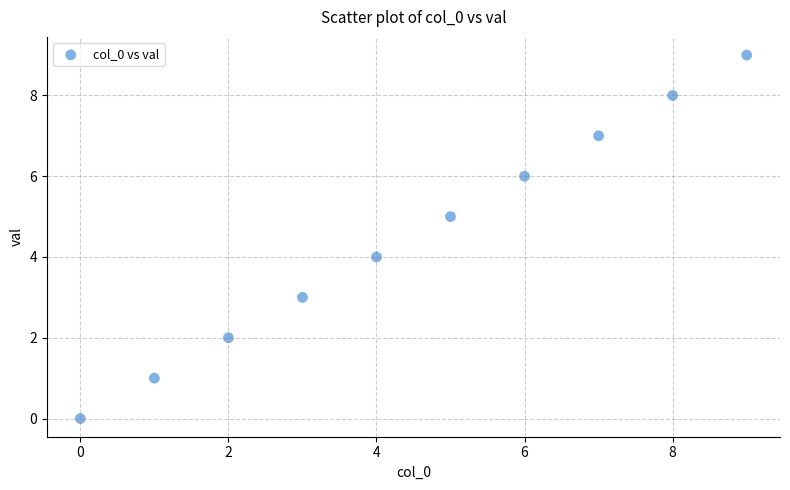

What is the range of Y values (max minus min)?

9